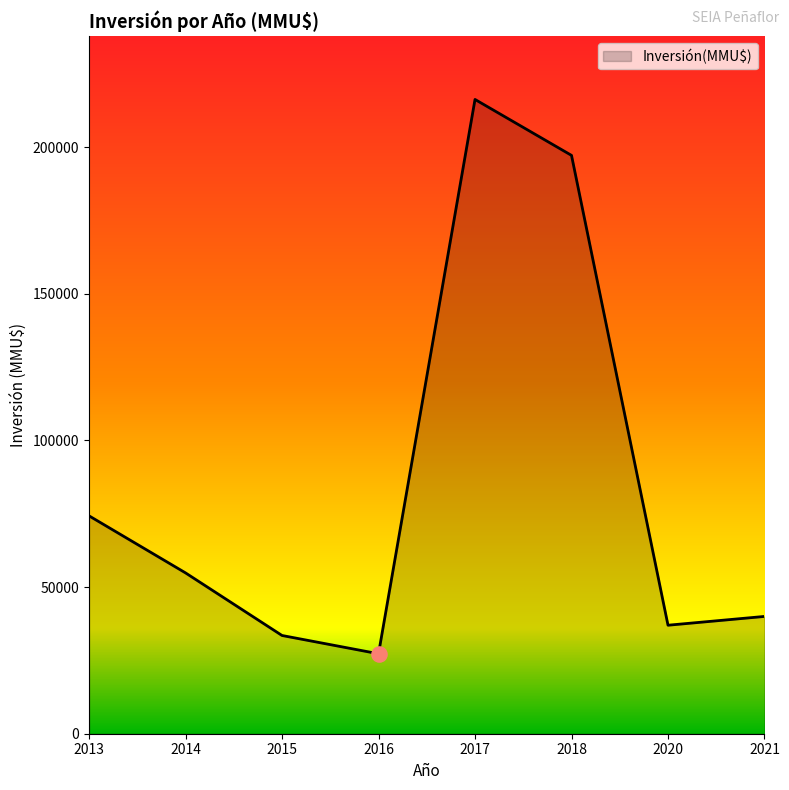

Between 2013 and 2015, which is larger?

2013